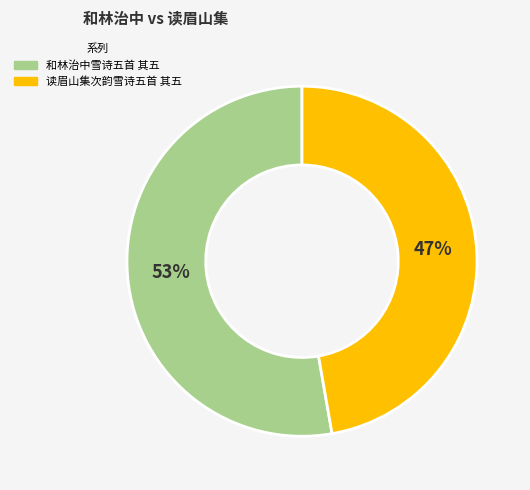

Is 和林治中雪诗五首 其五 the majority of the pie?

Yes